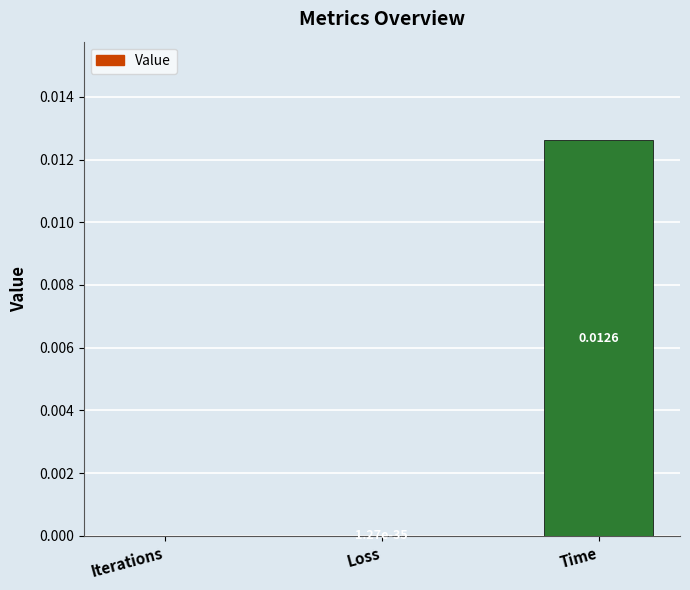

How many data points does each series have?

3